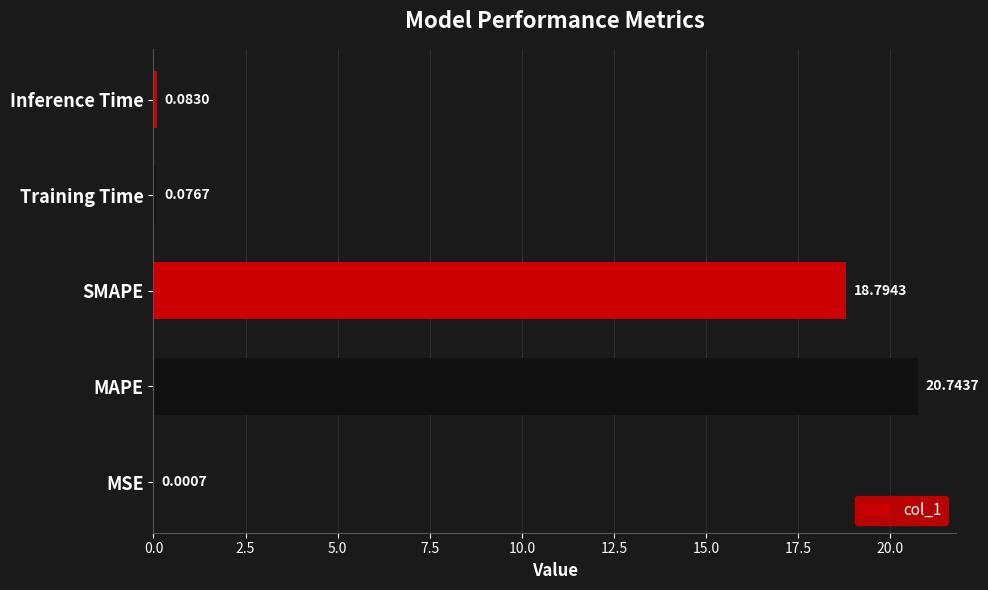

Which category has the highest value across all series?

MAPE